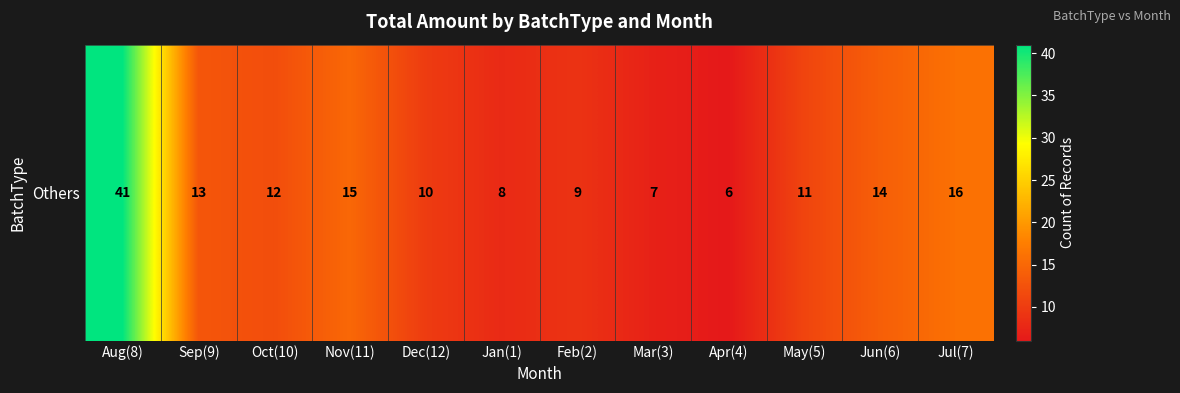

What is the ratio of the value at Aug(8) to the value at Mar(3)?

5.9